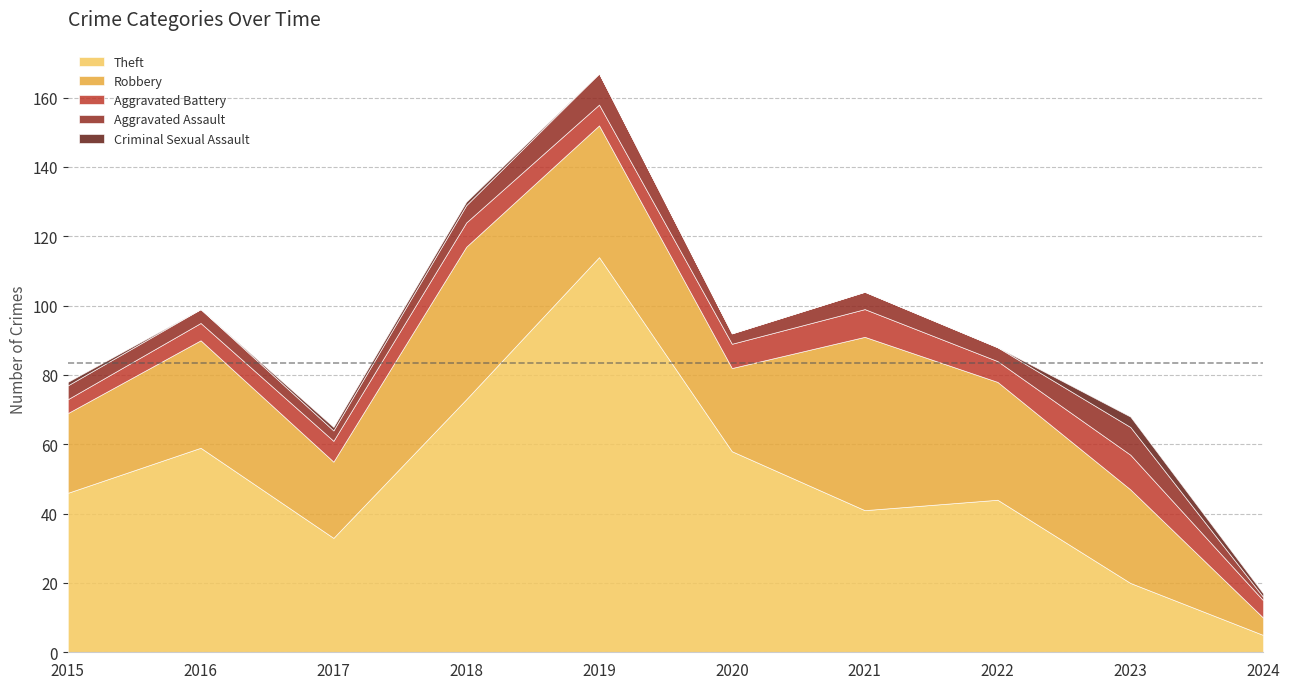

What is the difference between the second highest and second lowest values in the Criminal Sexual Assault series?

1